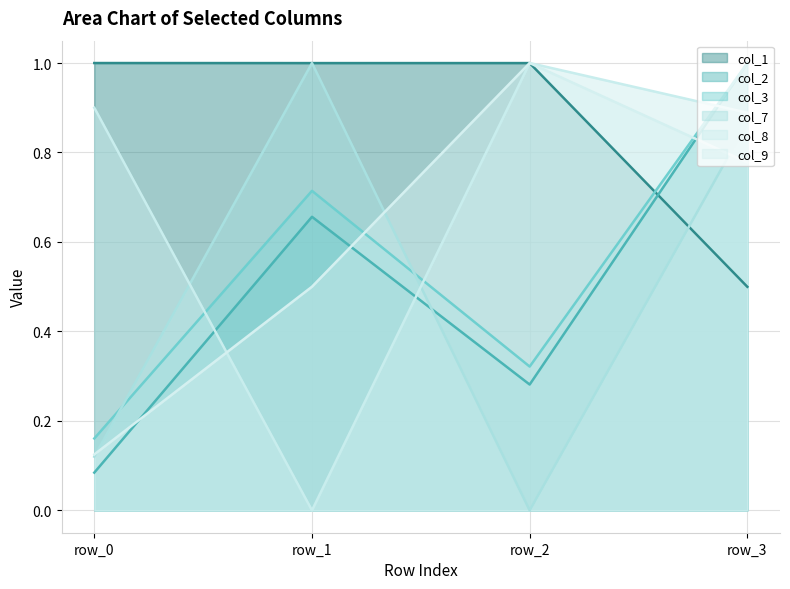

How many intersections are there between col_1 and col_9?

1